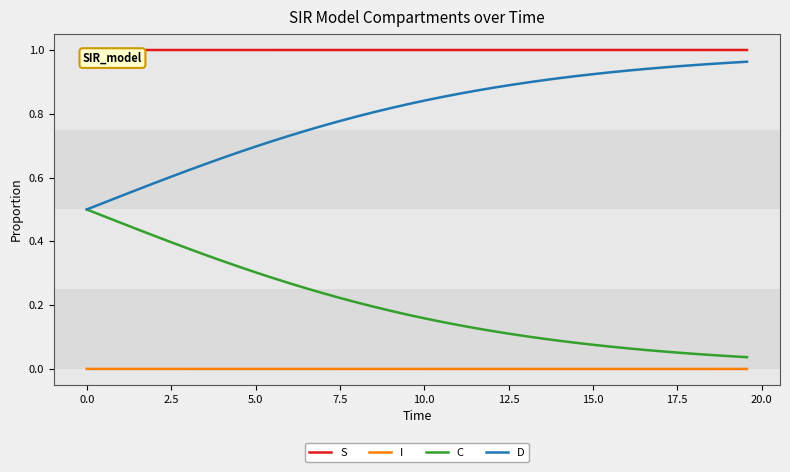

True or false: D and I intersect in this chart.

False